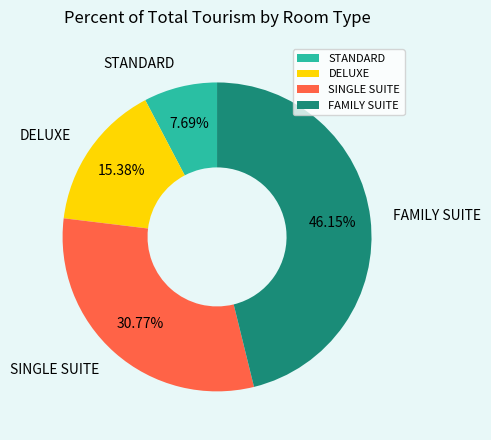

Is it true that DELUXE is 15% of the pie?

True